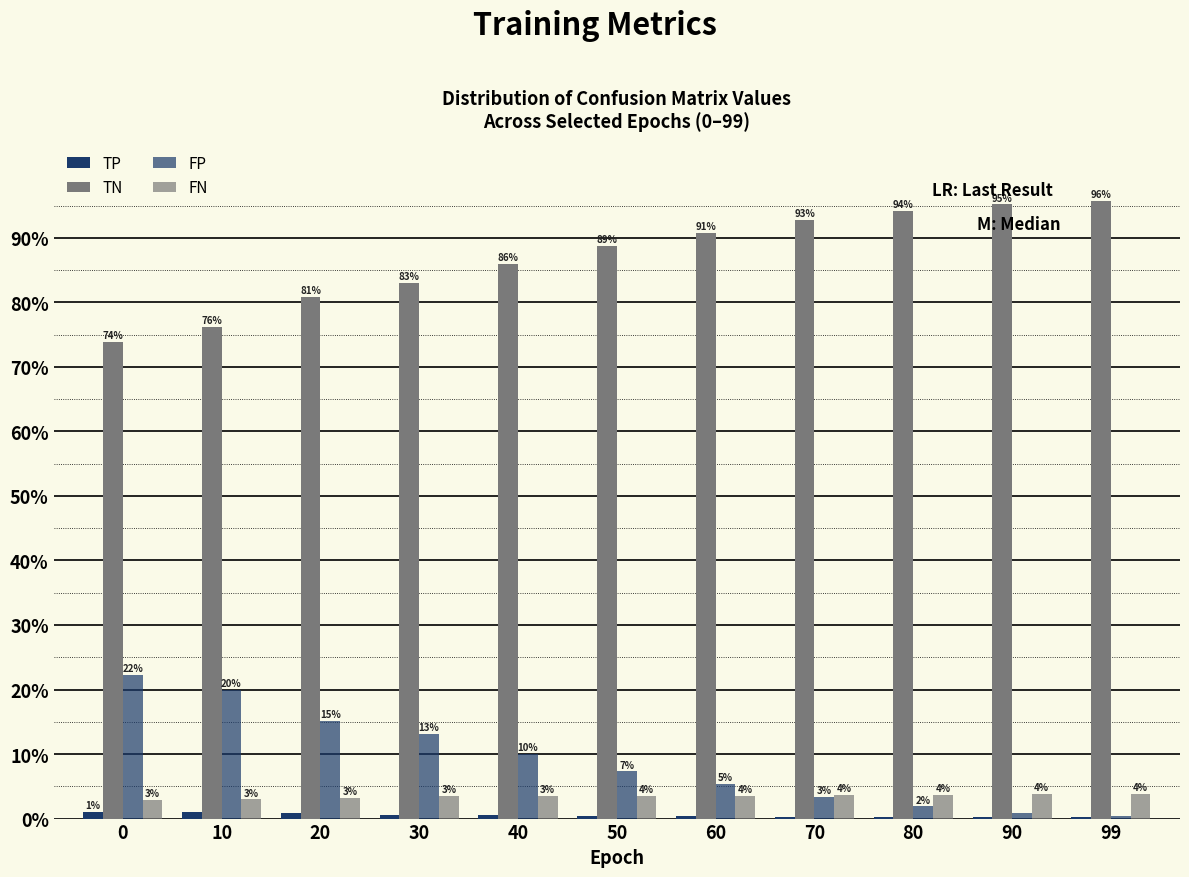

Are the bars horizontal?

No